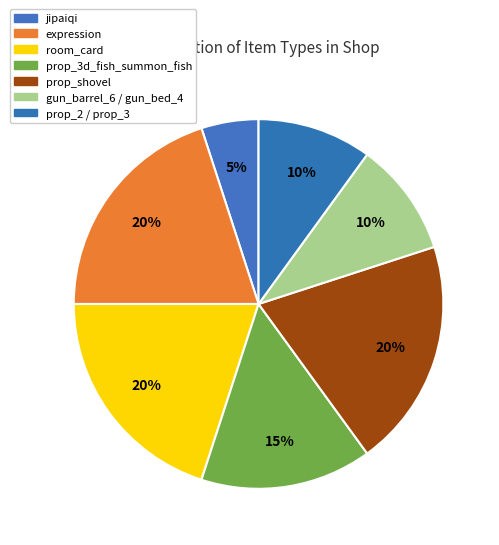

What is the largest slice in the pie chart?

expression